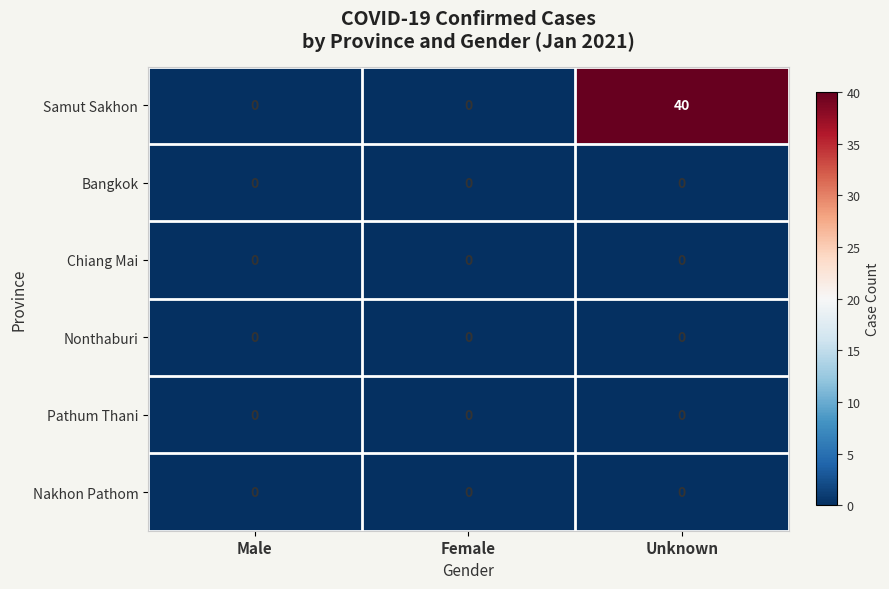

How many data points does each series have?

3